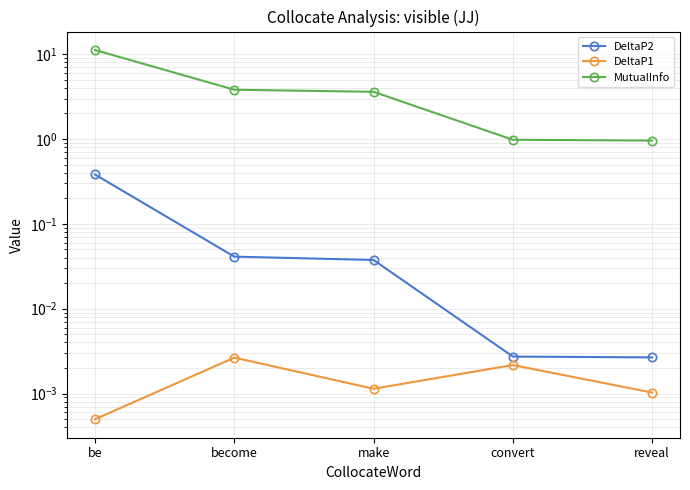

List the series in order of their peak value, highest first.

MutualInfo, DeltaP2, DeltaP1